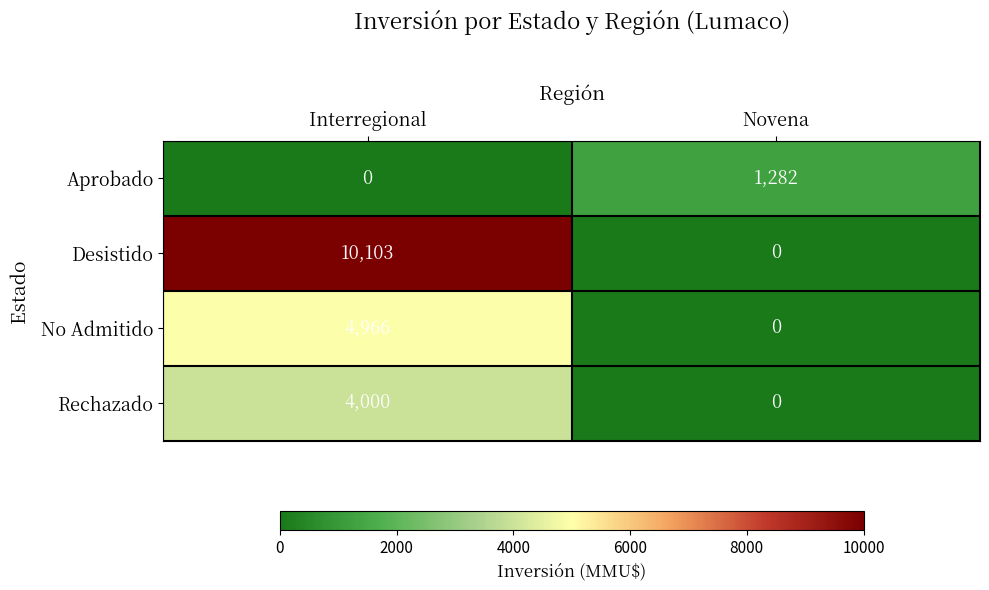

How many values in the Desistido series are below 10103?

1